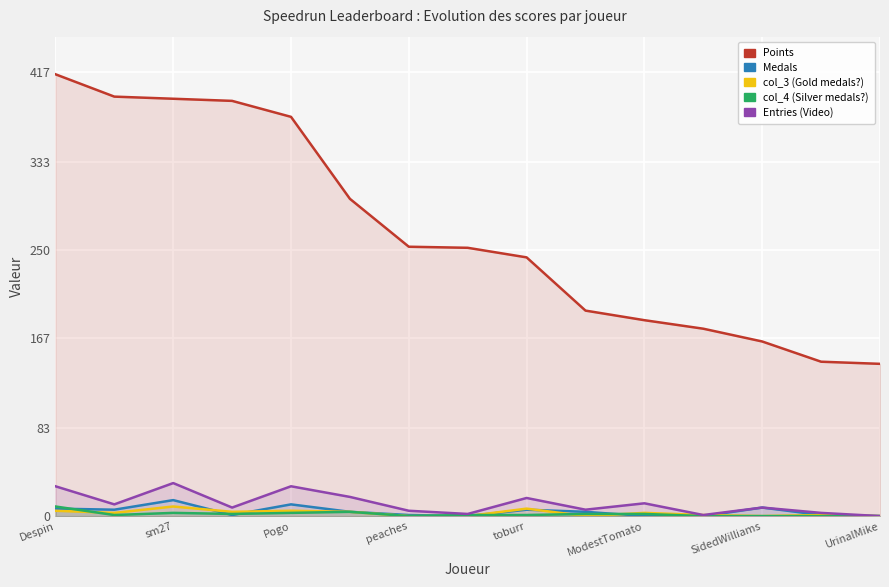

True or false: Points and col_3 cross at least once.

False